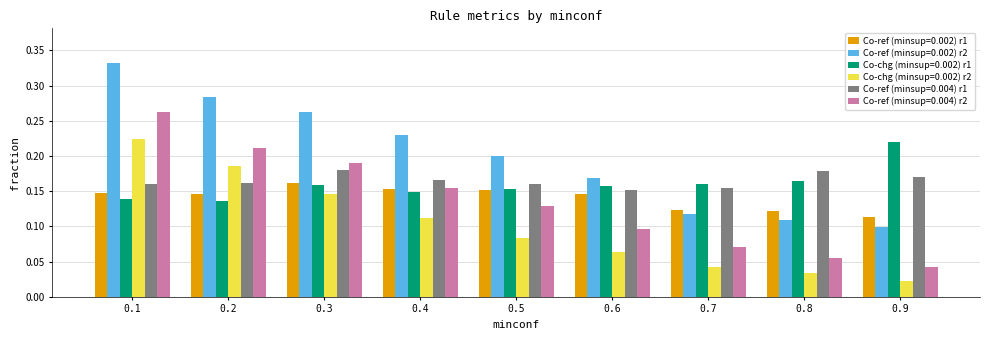

Count the Co-chg (minsup=0.002) r1 values in the range 0 to 1.

9